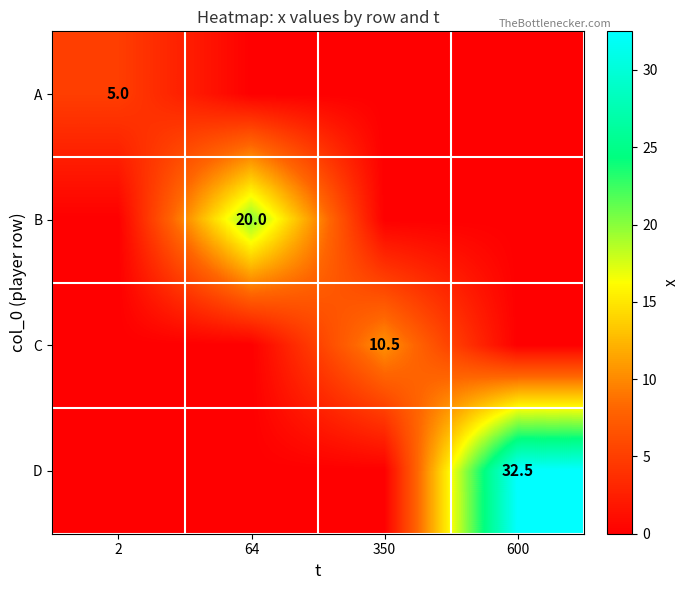

The A series shows 8.8 at 2. True or false?

False